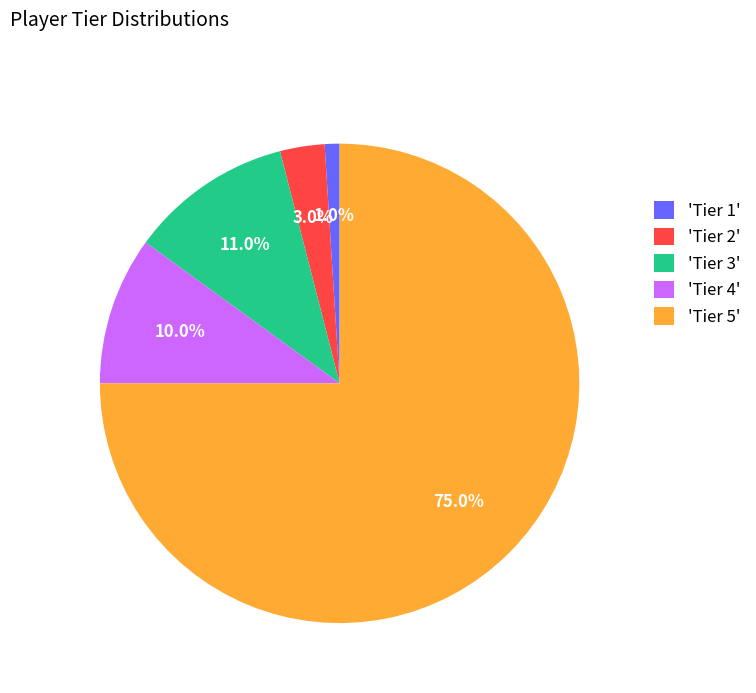

Rank the categories by value from highest to lowest.

'Tier 5', 'Tier 3', 'Tier 4', 'Tier 2', 'Tier 1'